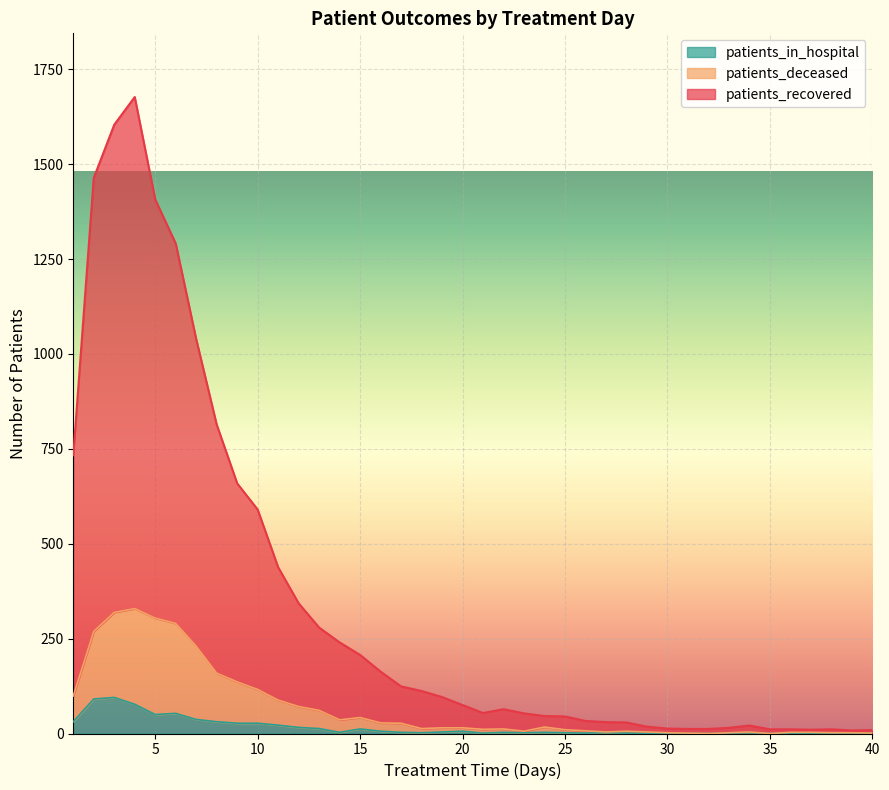

The value of patients_in_hospital at 12 is 16. True or false?

True